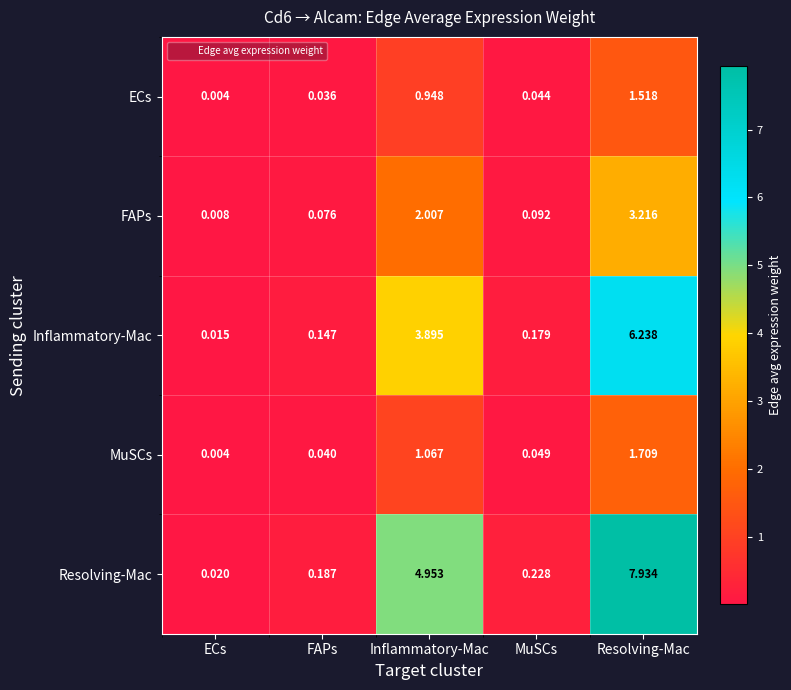

At which category is the sum across all series the highest?

Resolving-Mac